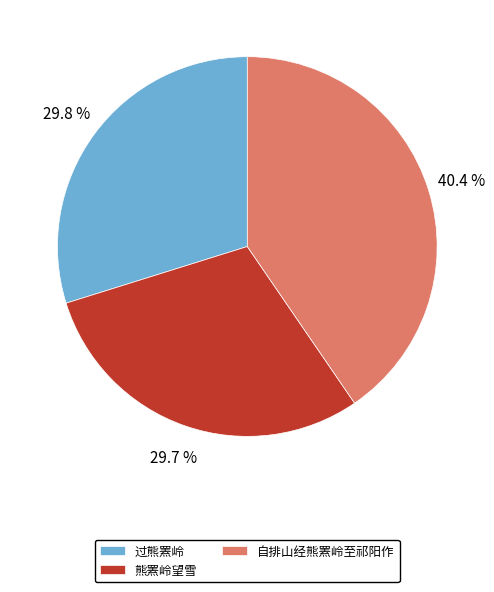

To the nearest percent, what is the difference between the largest and smallest slice percentages?

11%